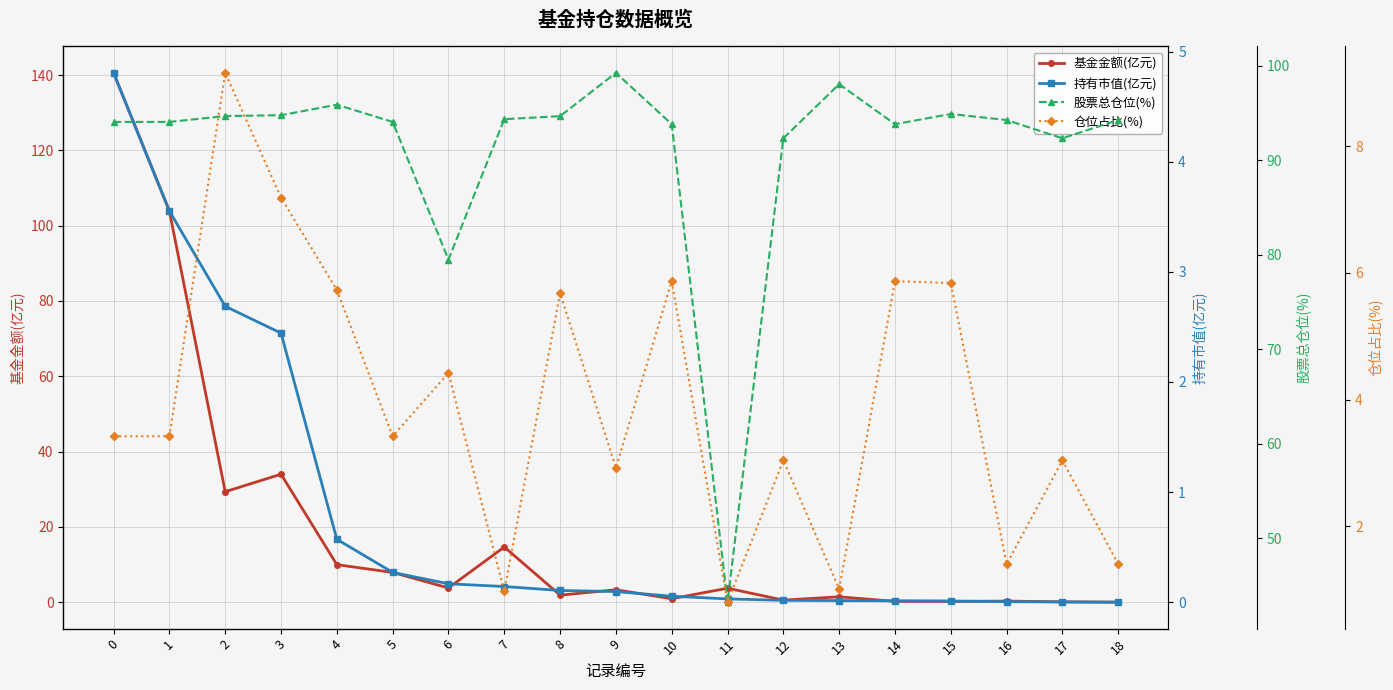

True or false: 基金金额(亿元) and 持有市值(亿元) cross at least once.

False